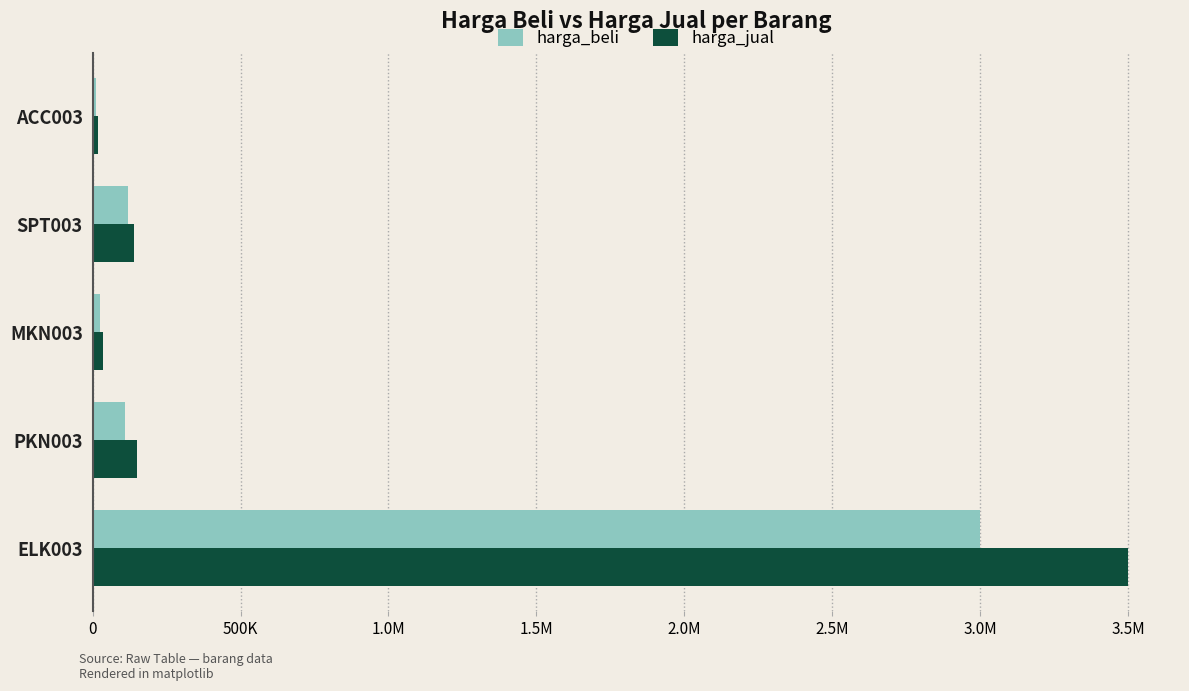

Which series has the widest spread of values?

harga_jual